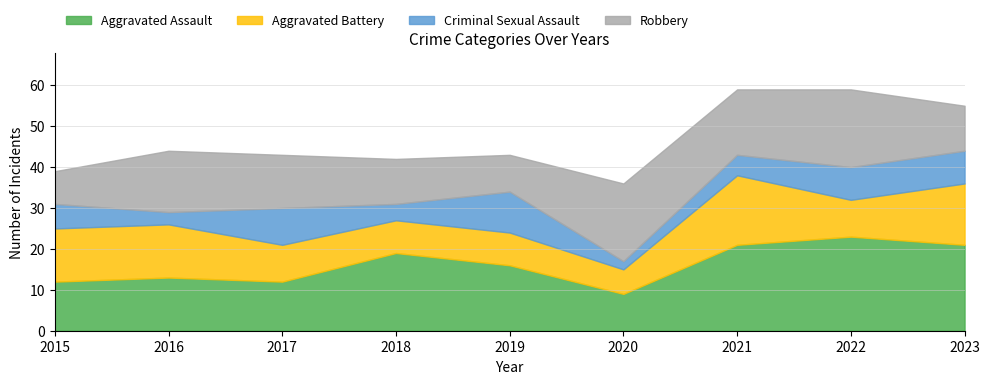

Where is the first local maximum for Aggravated Assault?

2016